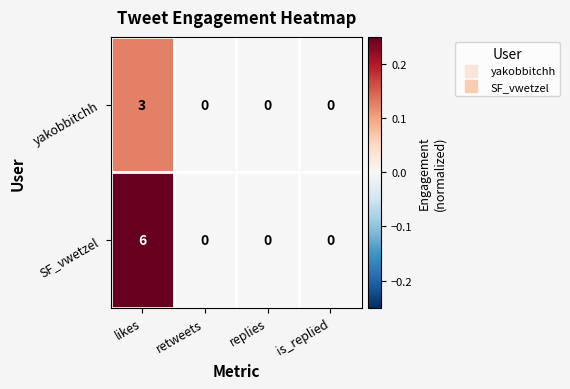

Reading right to left, transcribe all the data shown in this chart.

yakobbitchh: 0	0	0	3
SF_vwetzel: 0	0	0	6